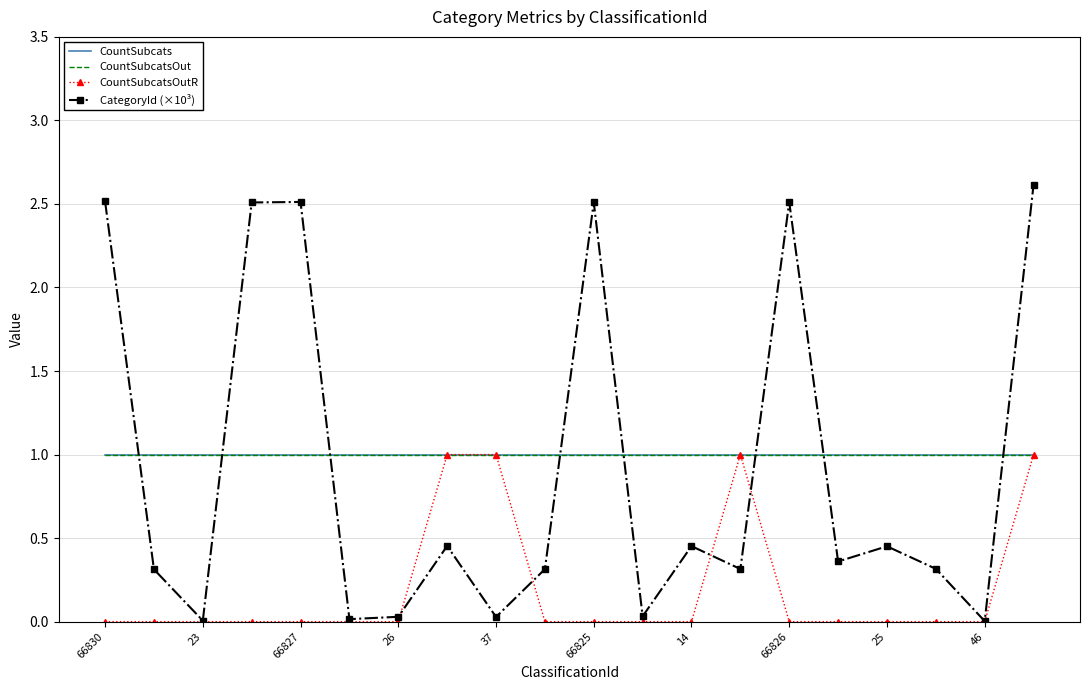

How many interior local peaks does the CountSubcatsOutR series have?

1